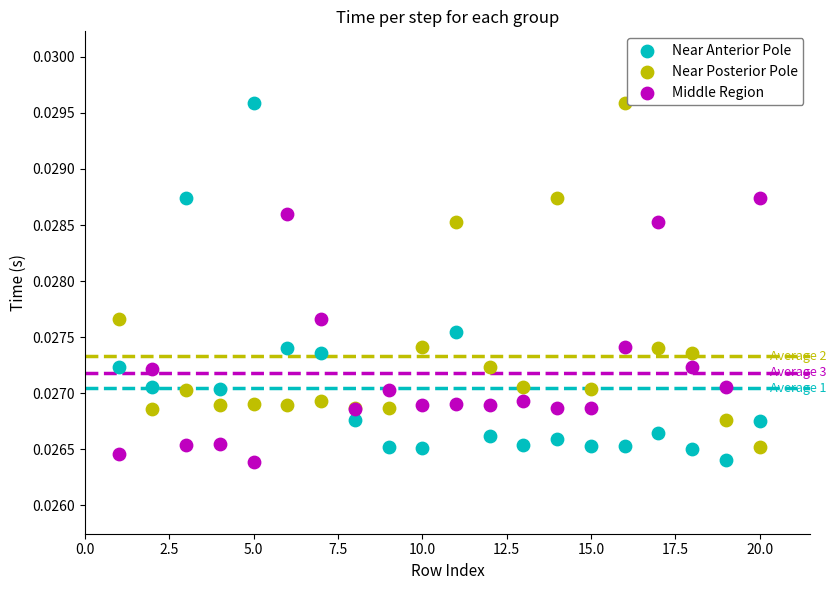

What is the X range (max minus min) for the scatter plot?

19.0